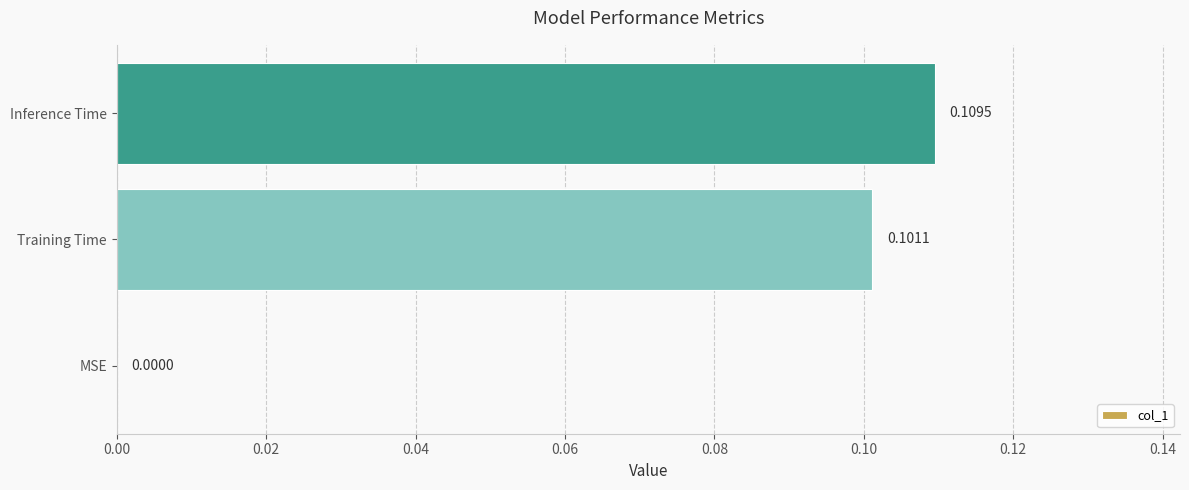

What is the sum of all values?

0.2